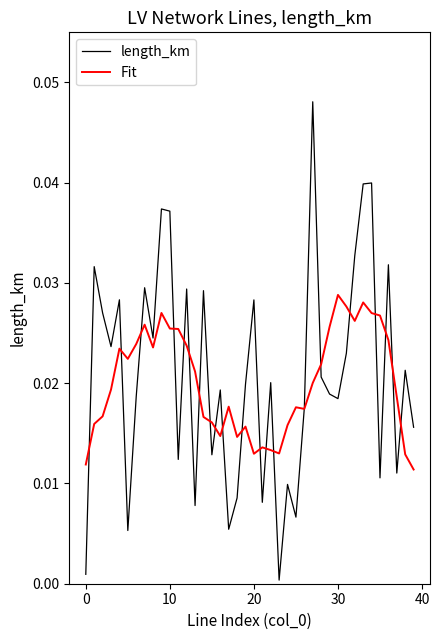

Rank the series by their maximum value, from highest to lowest.

length_km, Fit